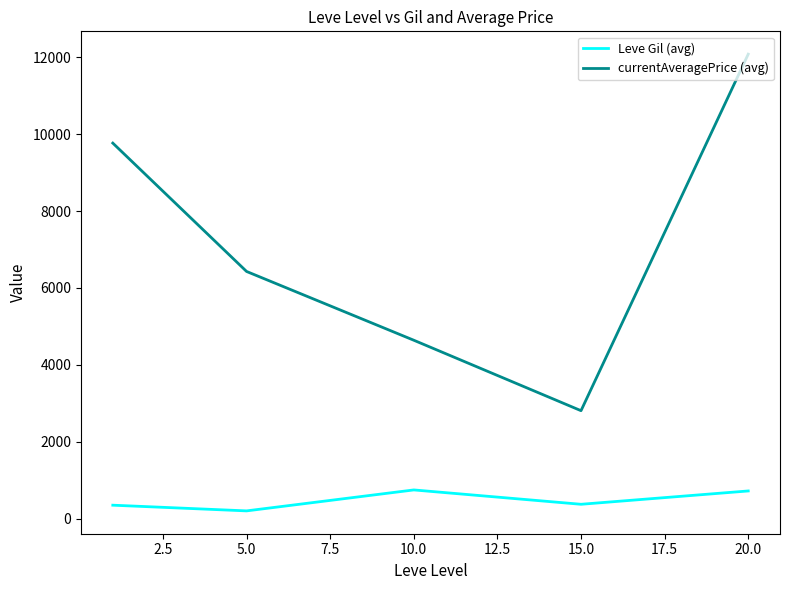

Is this an area chart (filled region under the line)?

No